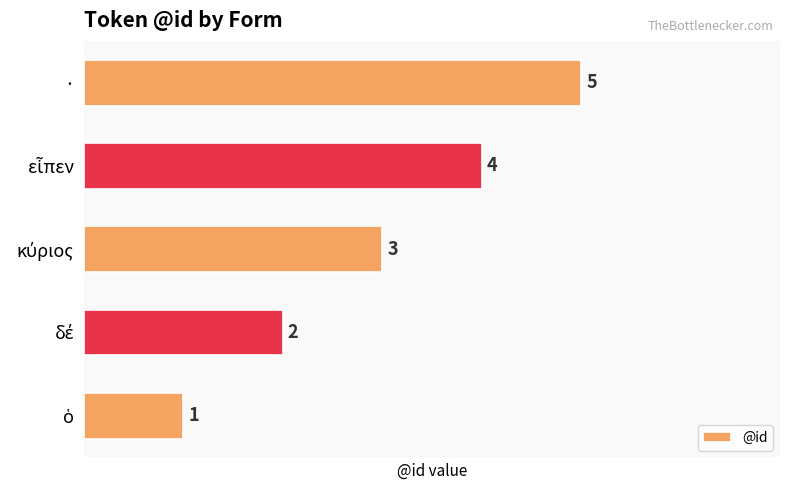

Count the values in the range 2 to 4.

3